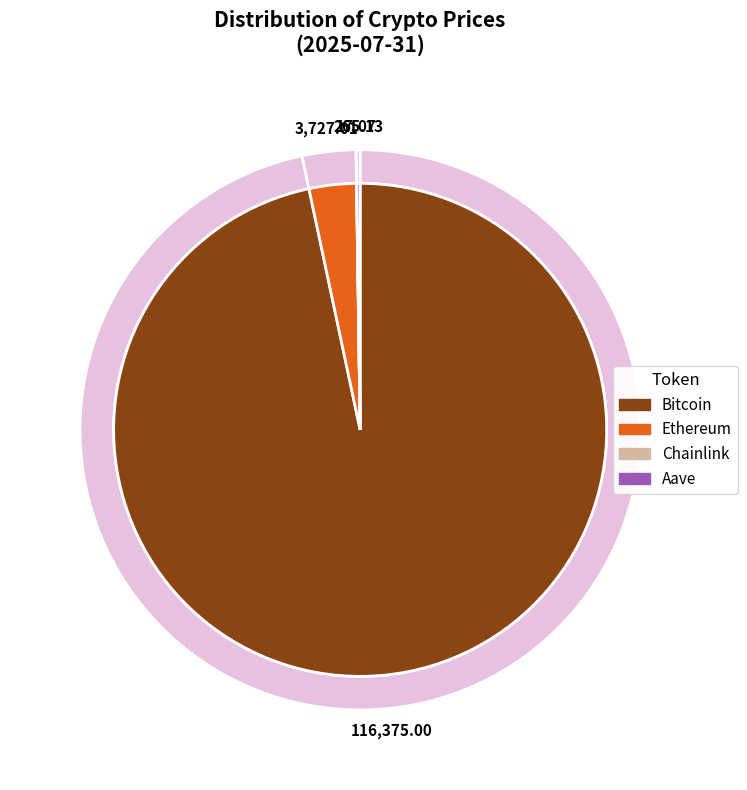

What is the majority slice?

Bitcoin